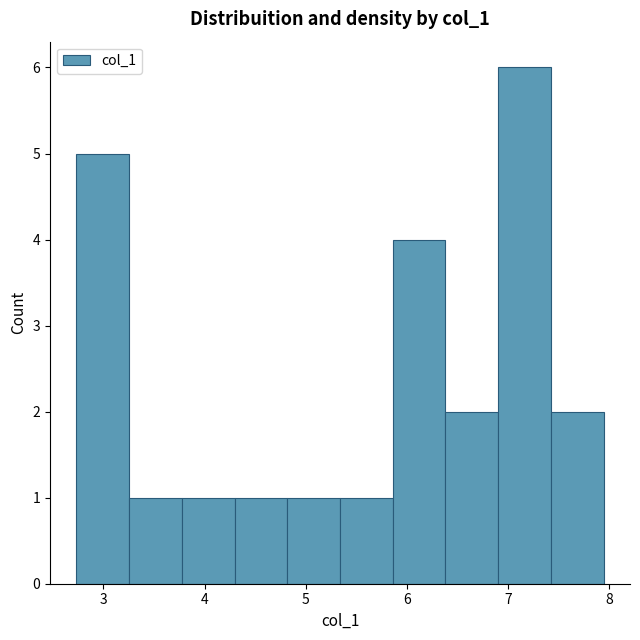

Reading left to right, list every bar in this chart as the range it spans on the x-axis followed by its height. Neither the bar edges nor the heights are printed on the chart, so give them approximately, as read against the axes.

2.7 to 3.3: 5
3.3 to 3.8: 1
3.8 to 4.3: 1
4.3 to 4.8: 1
4.8 to 5.3: 1
5.3 to 5.9: 1
5.9 to 6.4: 4
6.4 to 6.9: 2
6.9 to 7.4: 6
7.4 to 7.9: 2